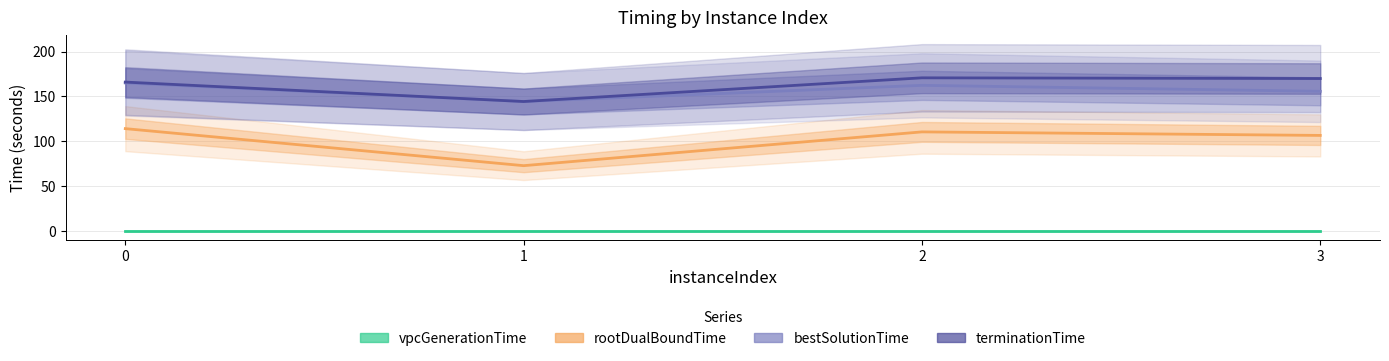

Reading right to left, transcribe all the data shown in this chart.

vpcGenerationTime: 3=0.0	2=0.0	1=0.0	0=0.0
rootDualBoundTime: 3=106.6	2=110.5	1=72.9	0=114.2
bestSolutionTime: 3=155.7	2=162.4	1=144.4	0=165.1
terminationTime: 3=170.0	2=170.8	1=144.4	0=166.0